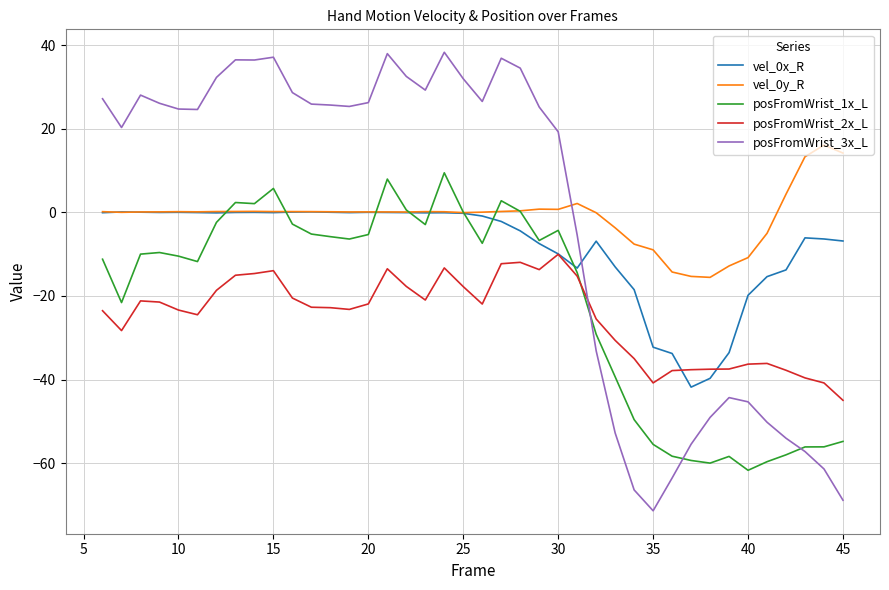

How many series are shown in this chart?

5